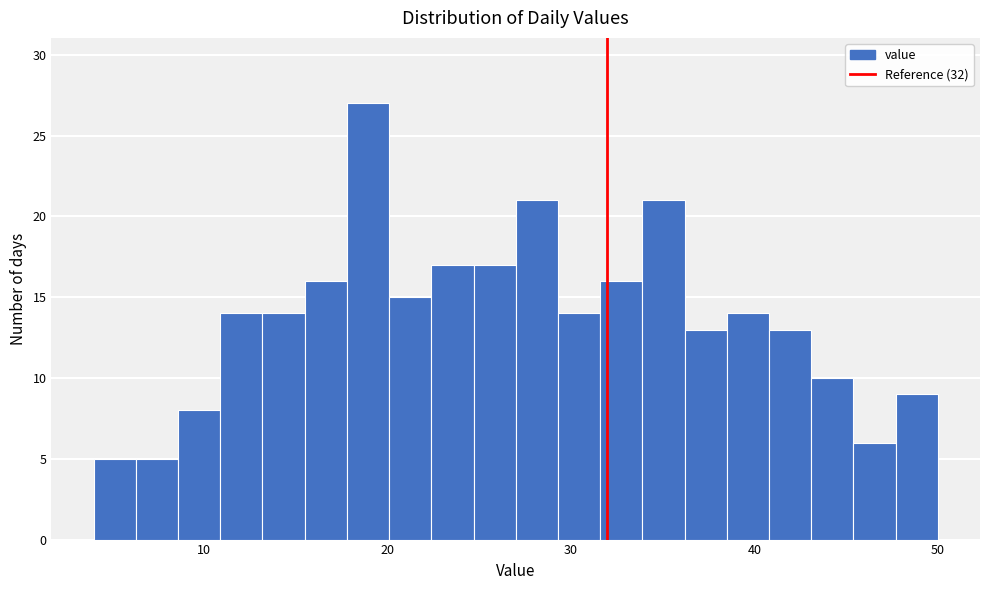

Read against the x-axis, roughly where is the centre of the tallest bar?

19